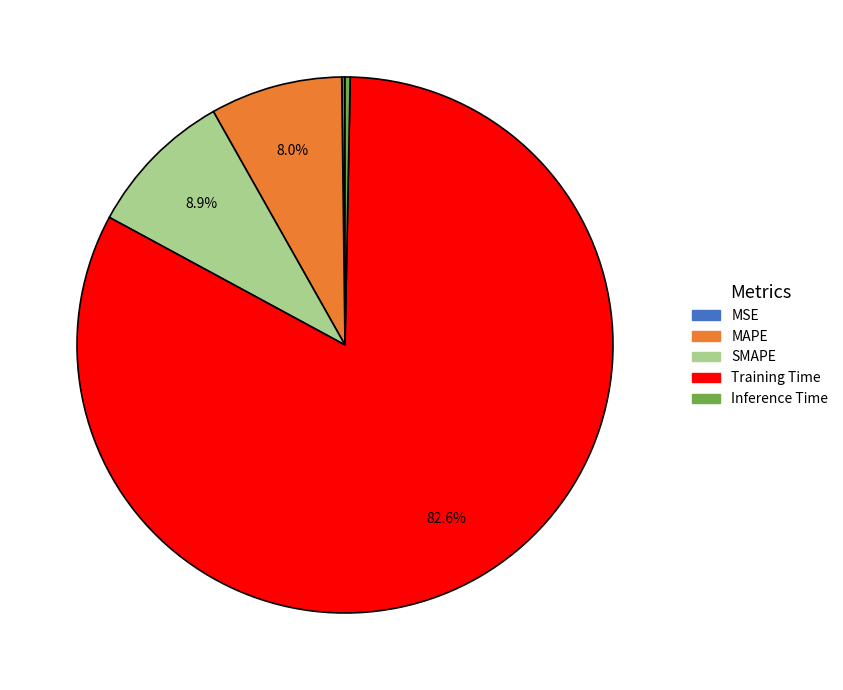

To the nearest percent, what is the difference between the Inference Time and Training Time slice percentages?

82%